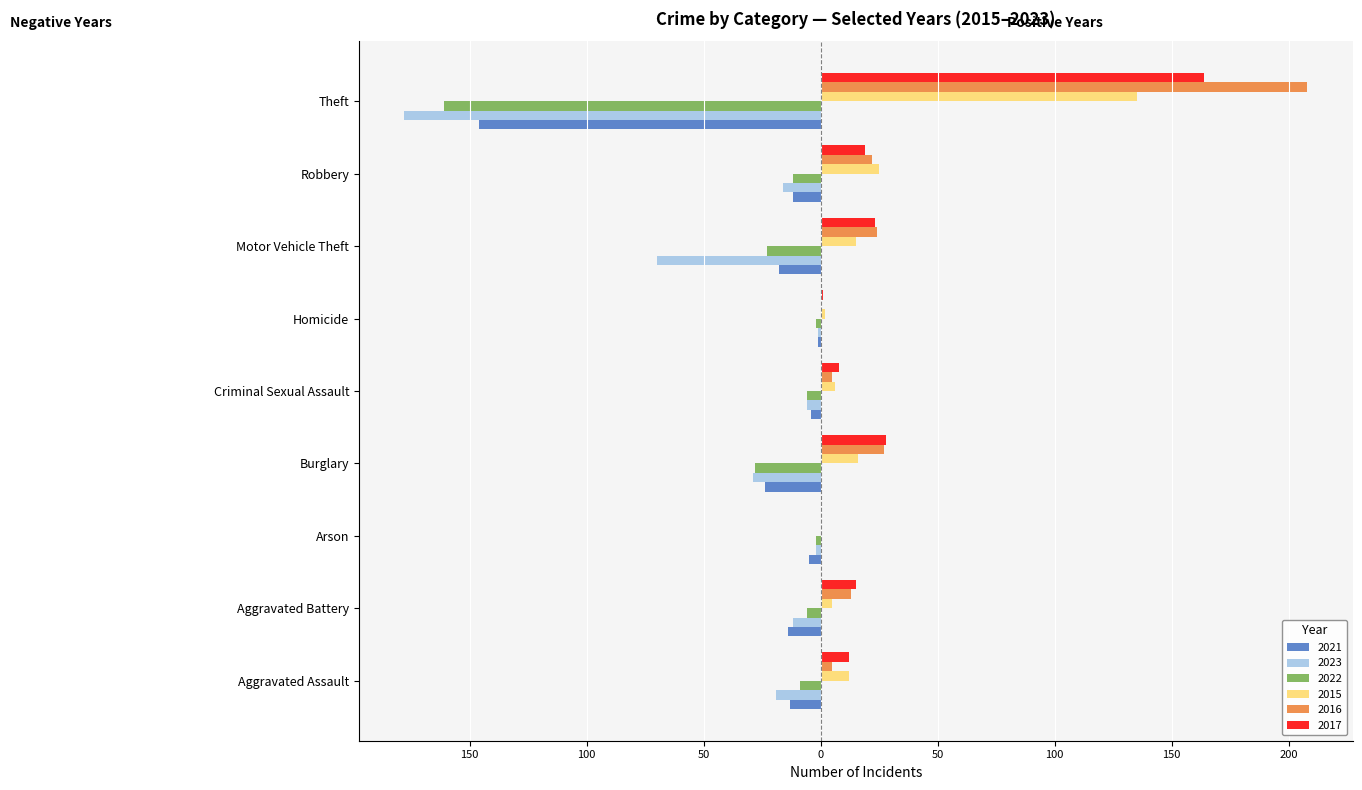

Which category has the highest value in the 2016 series?

Theft